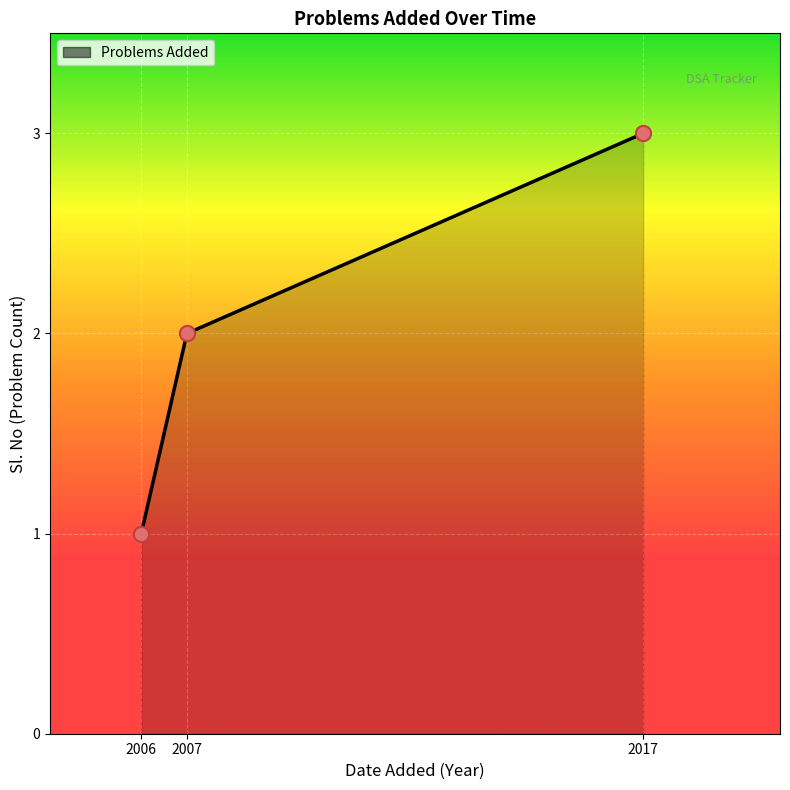

Approximately how many times larger is the value at 2007 compared to 2017?

0.7